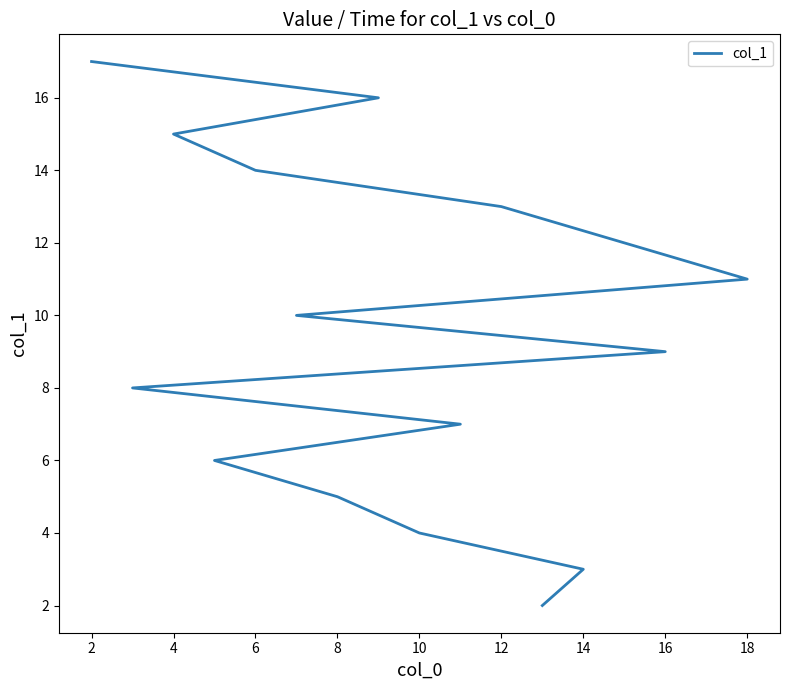

Does the chart display data point markers on the line(s)?

No